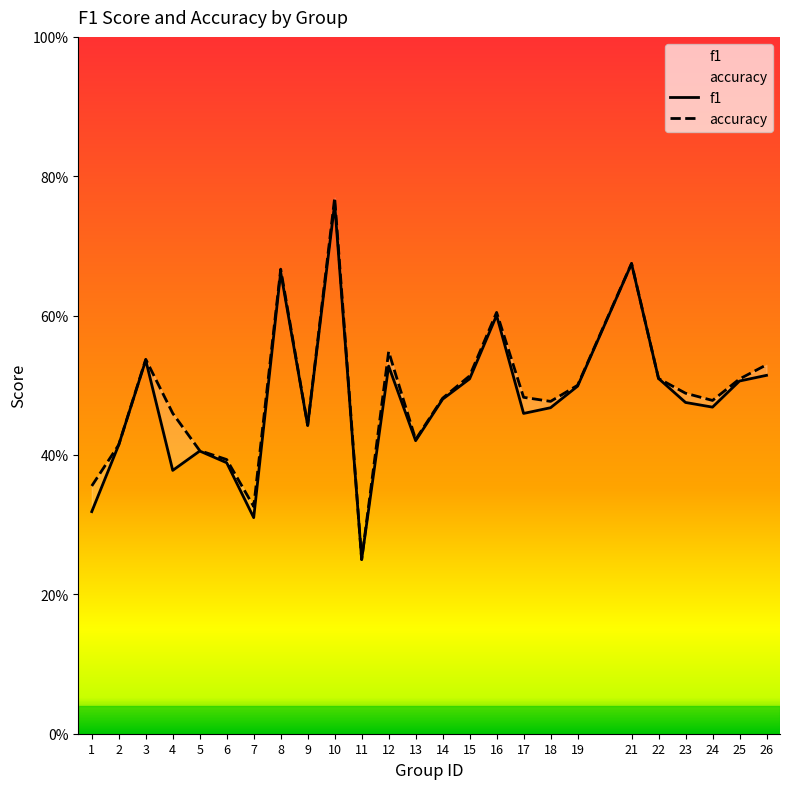

True or false: f1 and accuracy intersect in this chart.

False